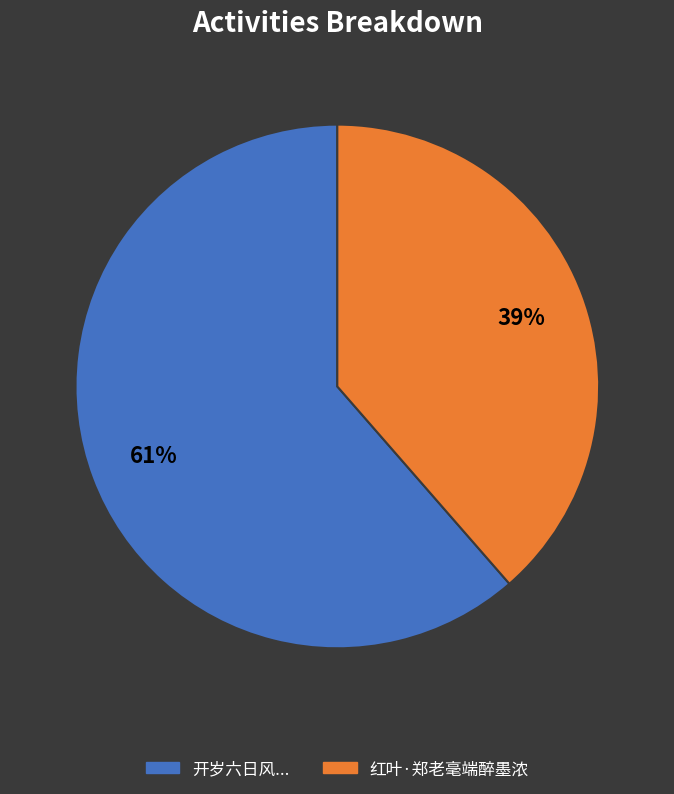

To the nearest percent, what is the combined percentage of 开岁六日风... and 红叶·郑老毫端醉墨浓?

100%